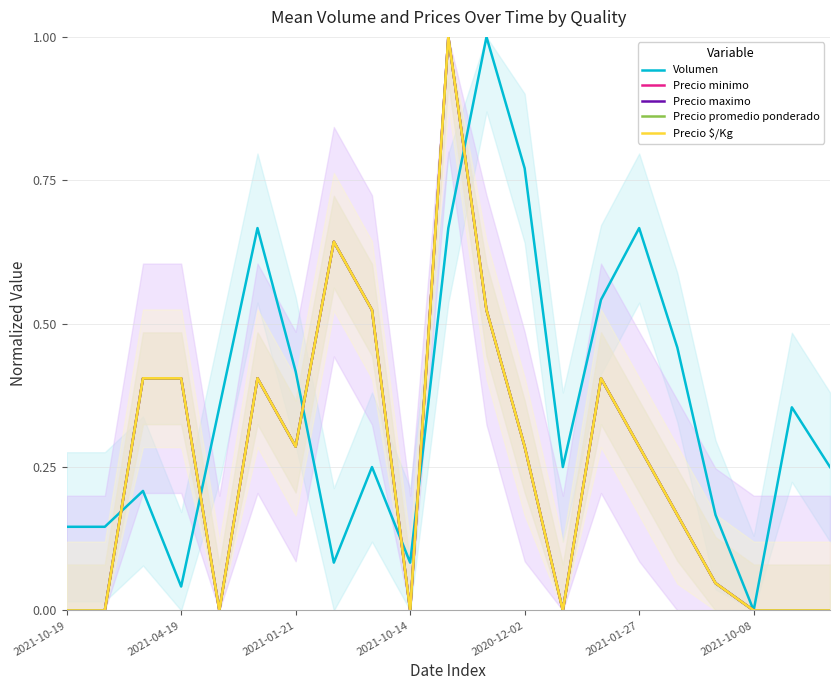

After their last crossing, which series has the higher values: Precio minimo or Volumen?

Volumen